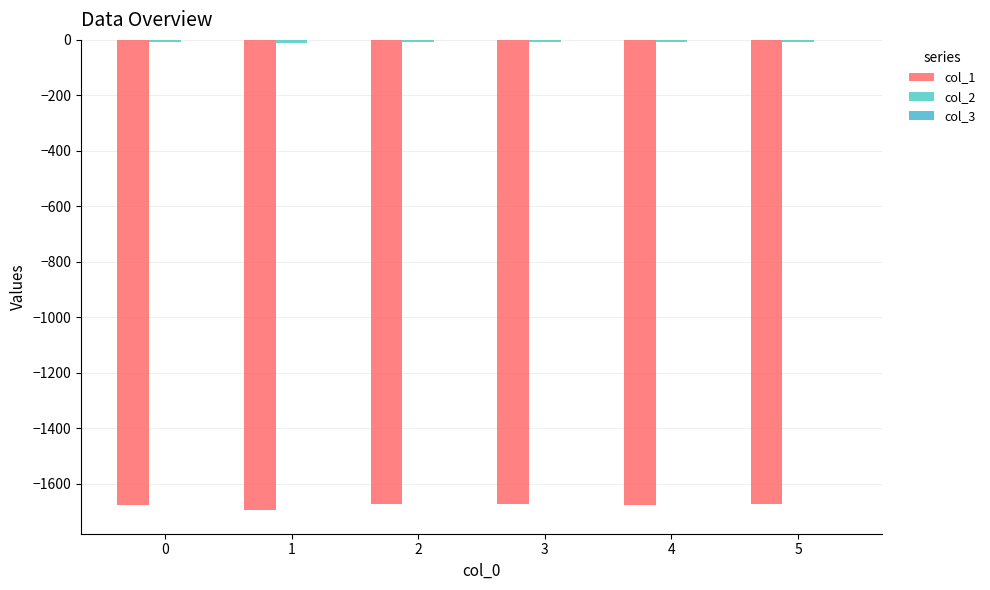

Which label corresponds to the smallest value in the chart?

1